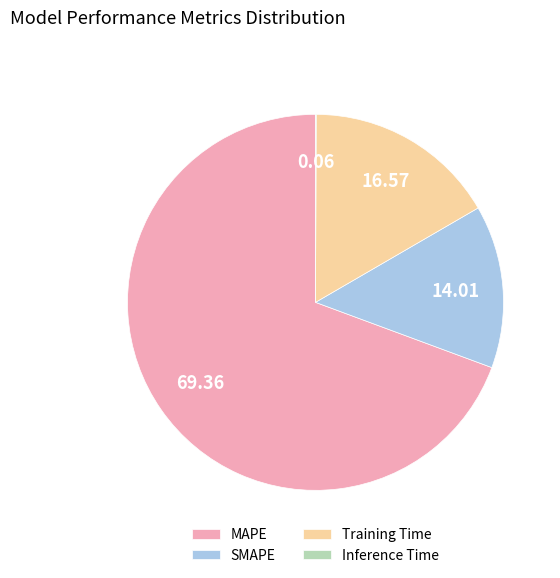

Is it true that SMAPE is 2% of the pie?

False